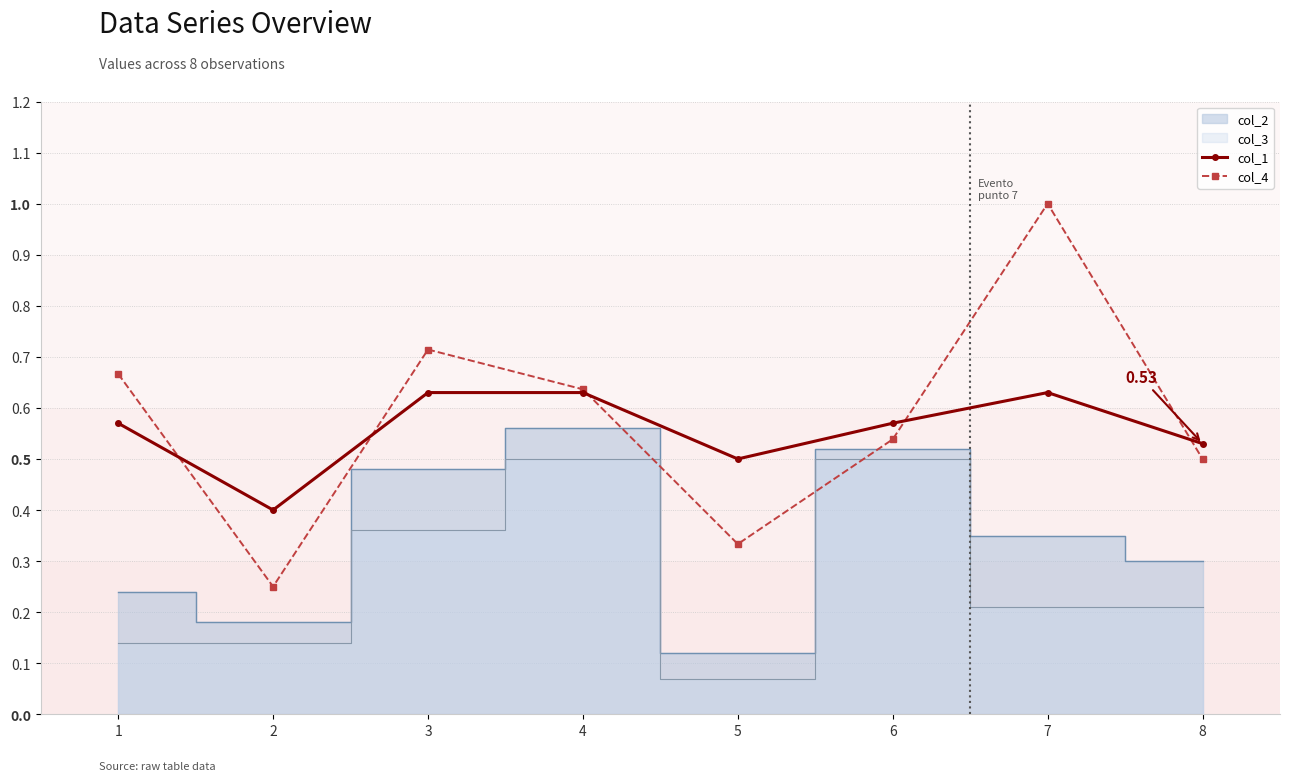

Which series has the largest total across all categories?

col_4